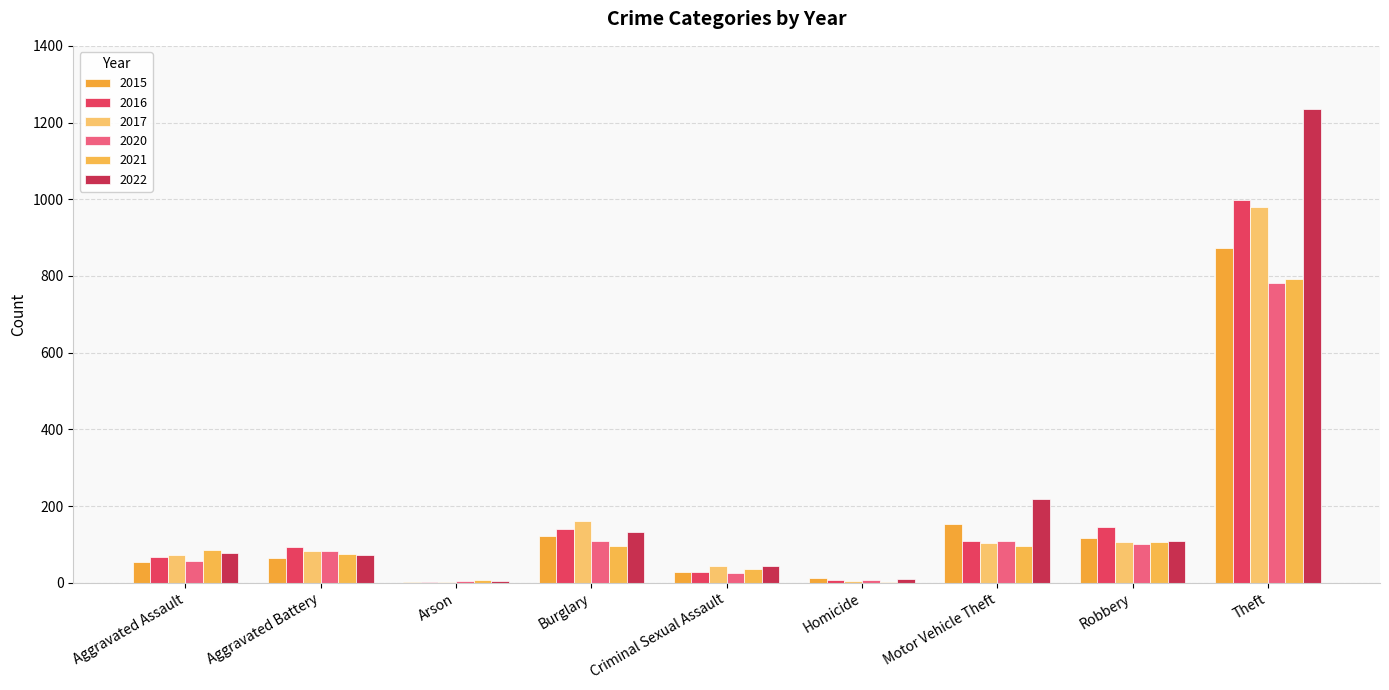

What is the difference between the highest and lowest values at Aggravated Battery?

29